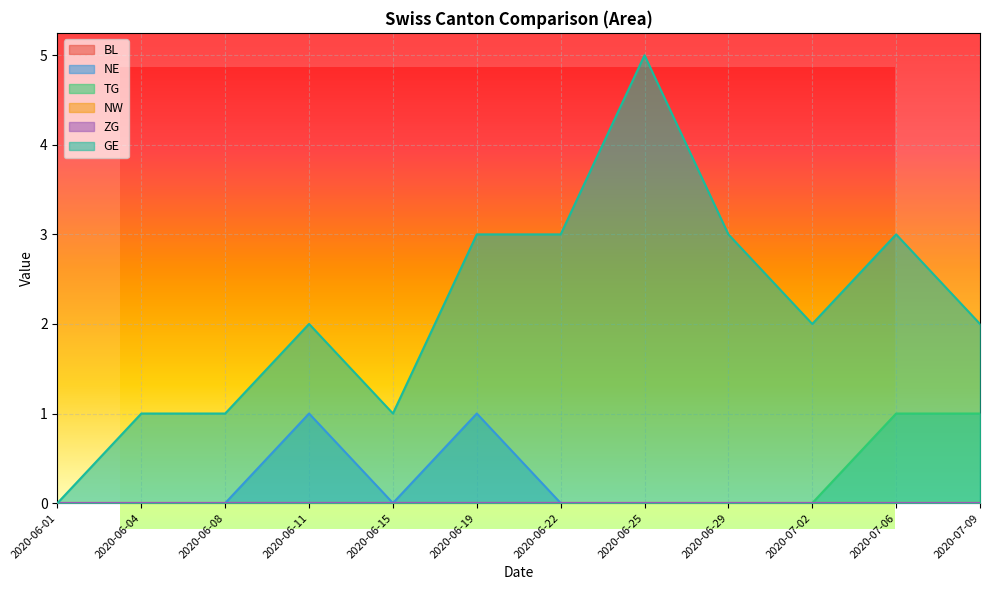

True or false: TG has more than 2 interior local peaks.

False